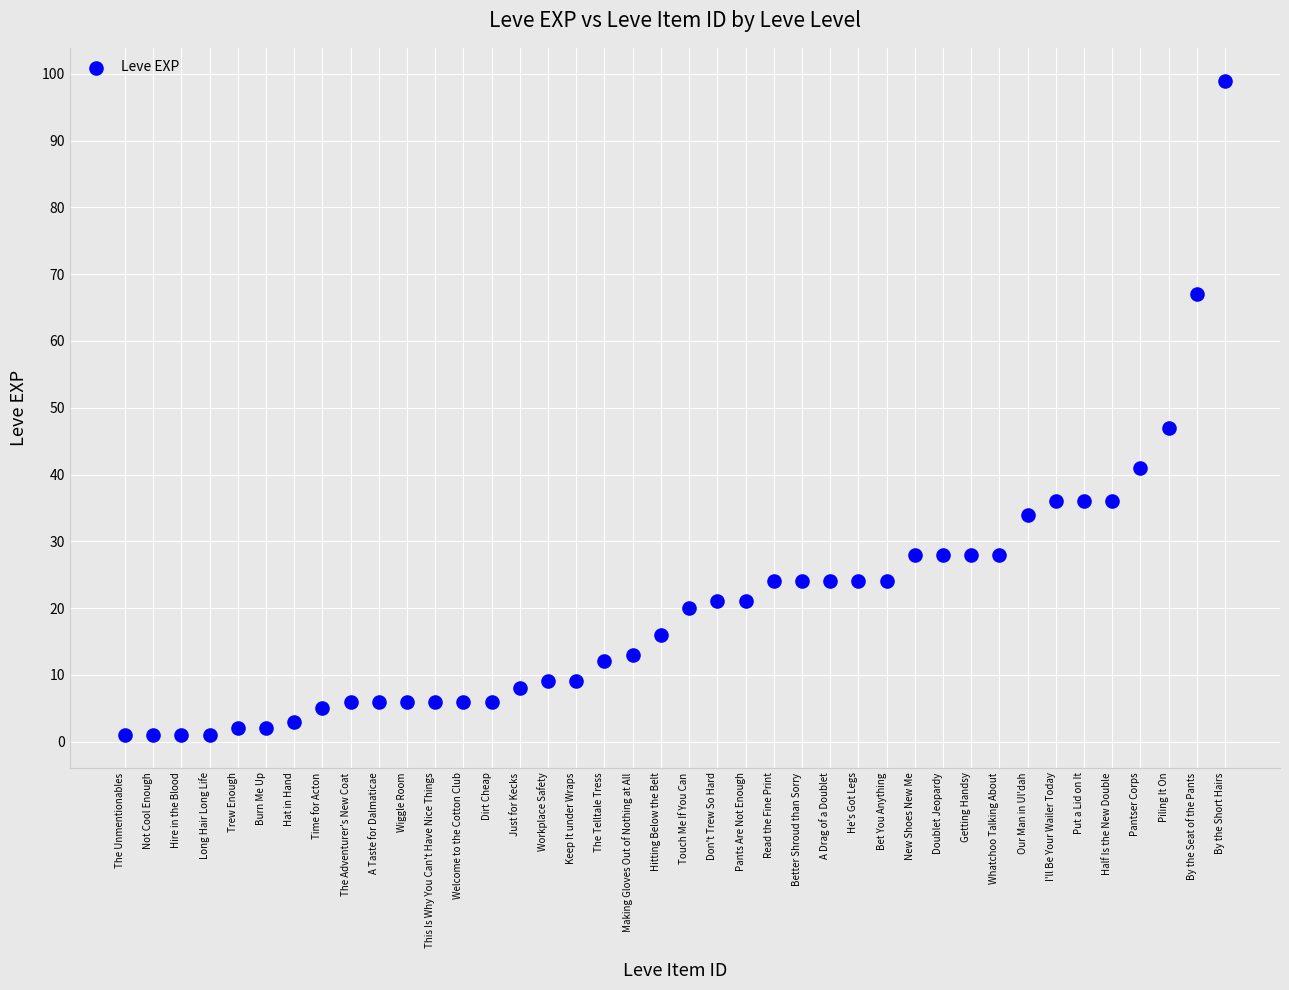

What Y value in the scatter plot is closest to 50?

47